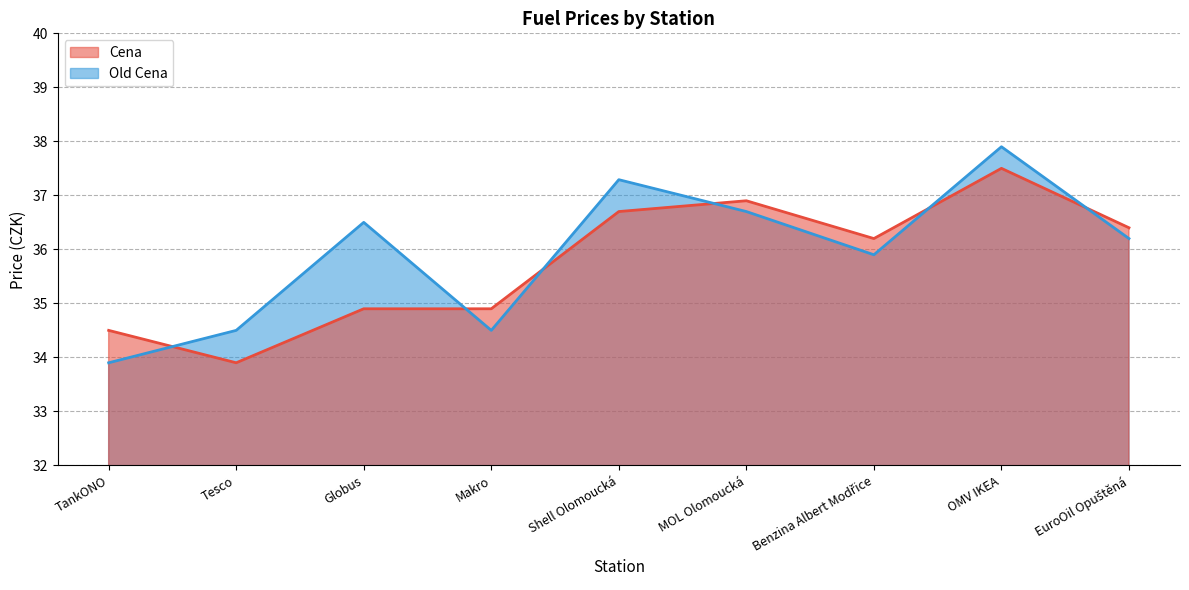

What is the spread (max minus min) of values at MOL Olomoucká?

0.2